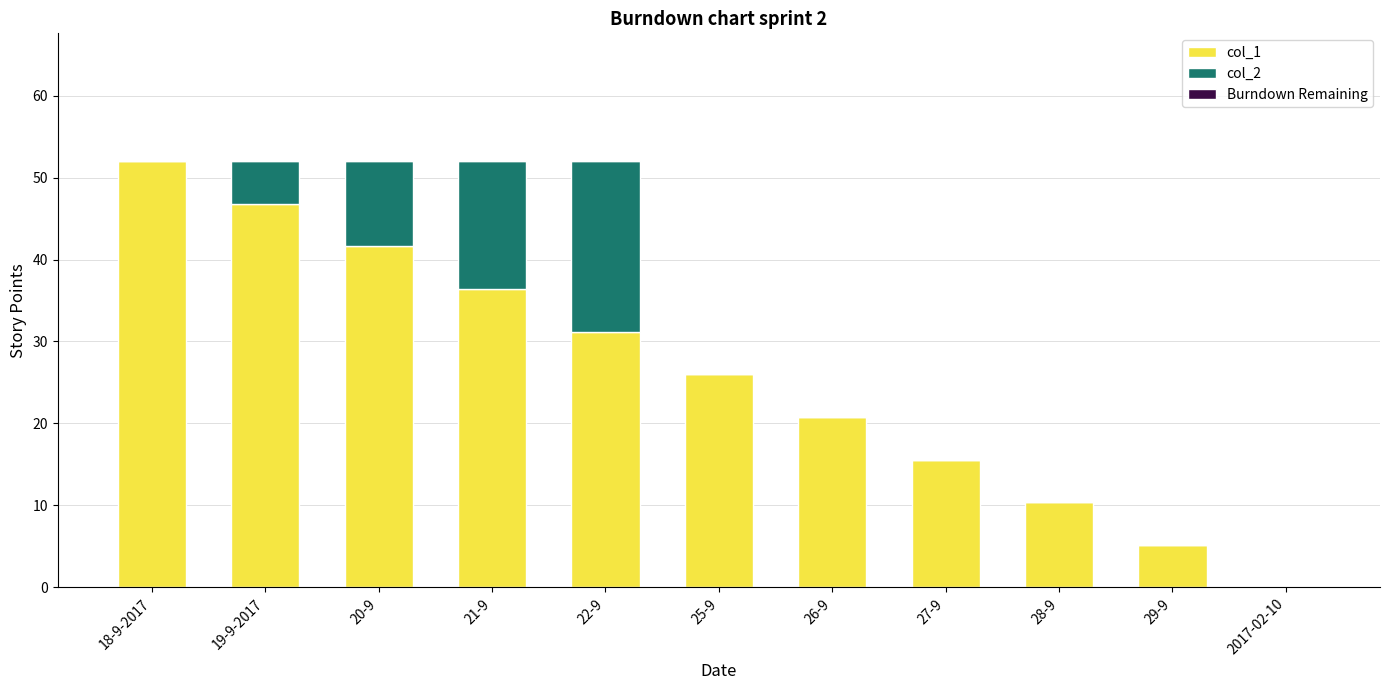

Reading left to right, list the values for the col_1 series.

18-9-2017=52.0	19-9-2017=46.8	20-9=41.6	21-9=36.4	22-9=31.2	25-9=26.0	26-9=20.8	27-9=15.6	28-9=10.4	29-9=5.2	2017-02-10=0.0